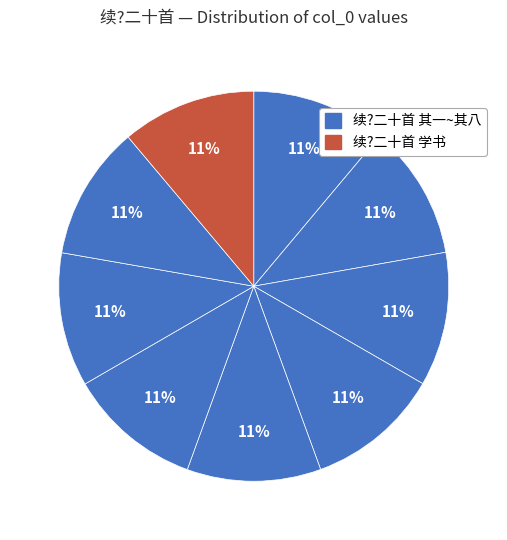

How many slices are in this pie chart?

9